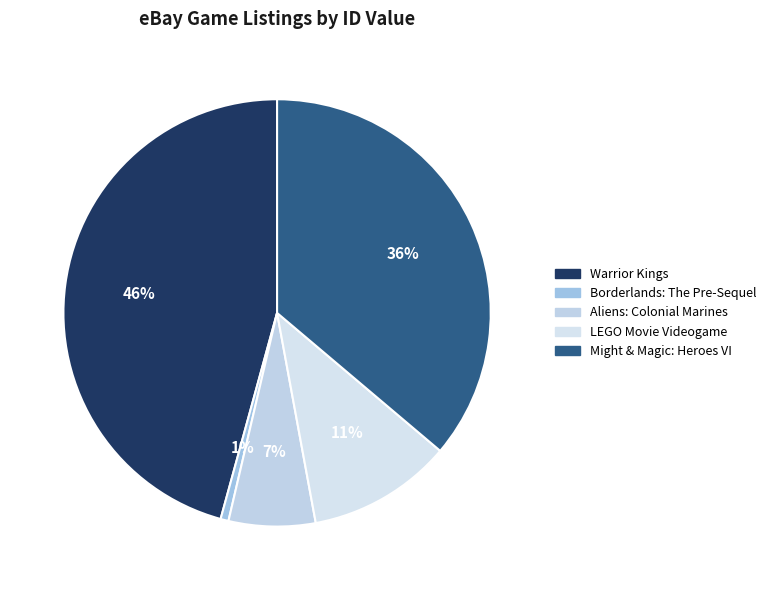

Which slice is the smallest?

Borderlands: The Pre-Sequel